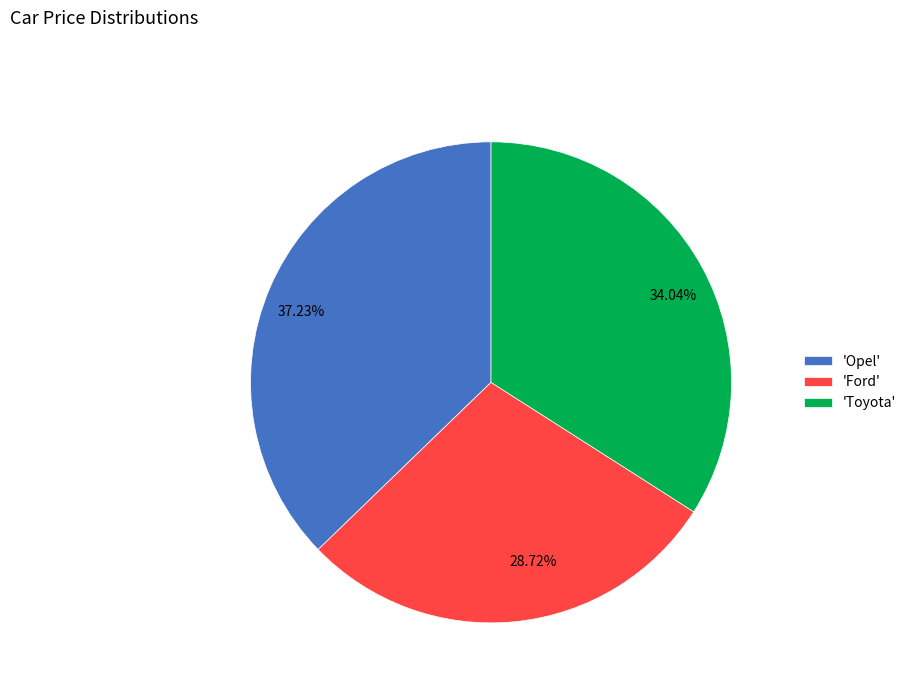

Between 37.23% and 28.72%, which is larger?

37.23%